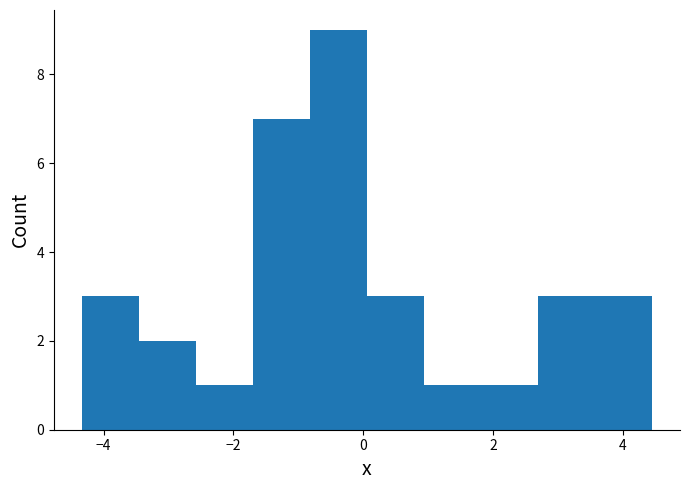

What is the height of the bar covering -1.6 to -0.8 on the x-axis? Neither the bar edges nor the heights are printed on the chart, so give them approximately, as read against the axes.

7